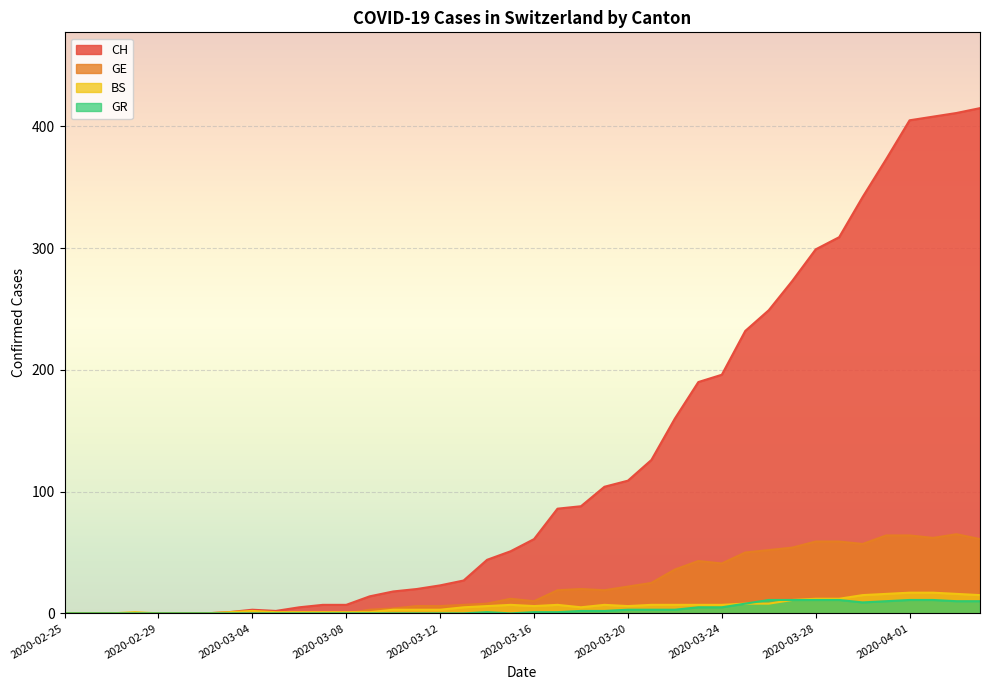

Which series has the largest total across all categories?

CH